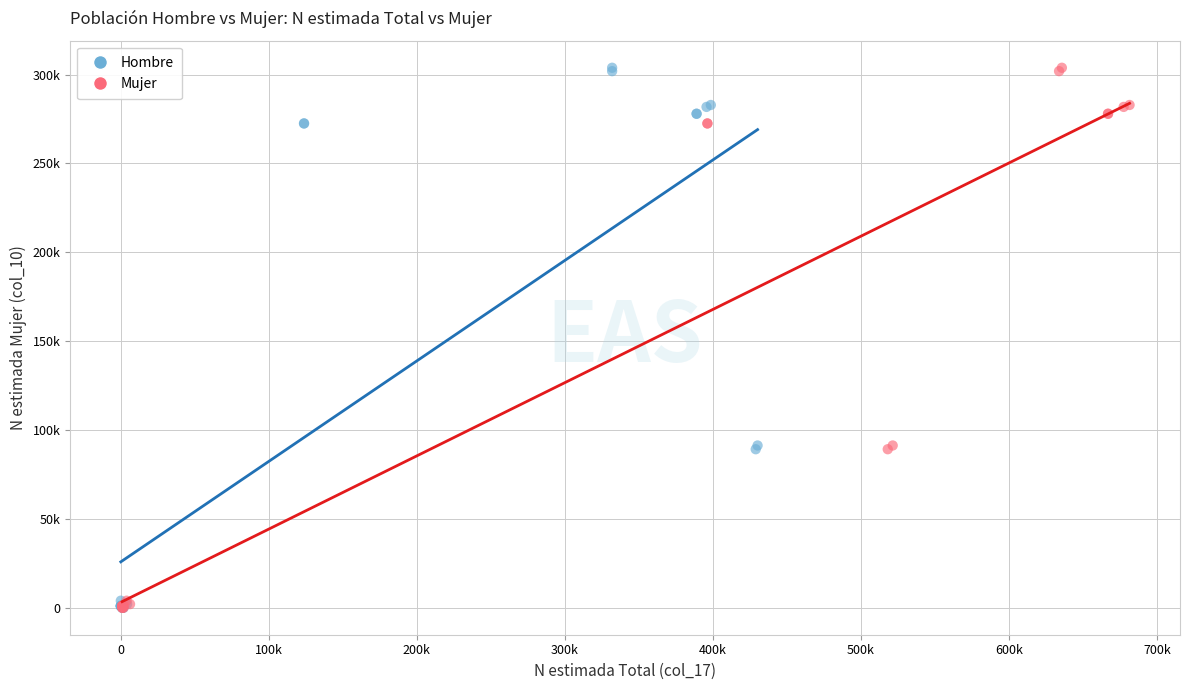

What are all the series names shown in the legend?

Hombre, Mujer